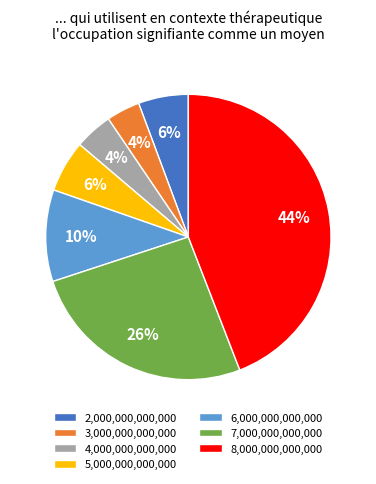

The 3,000,000,000,000 slice represents 4% of the pie. True or false?

True